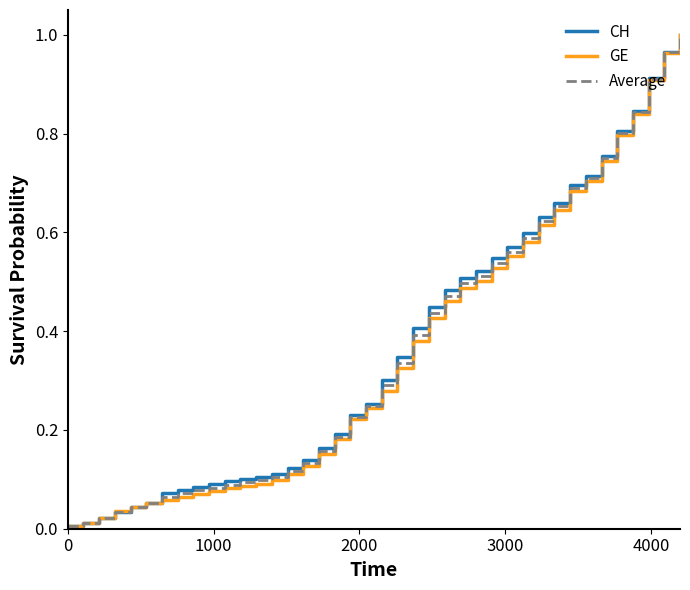

Which series has the widest spread of values?

CH